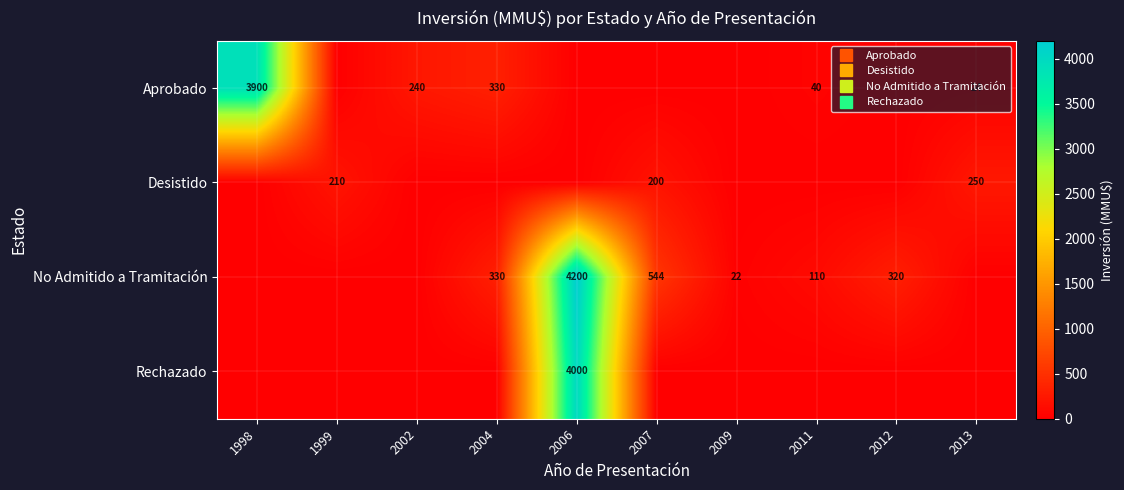

Is the value of No Admitido a Tramitación at 1999 greater than the value of Rechazado at 2013?

No